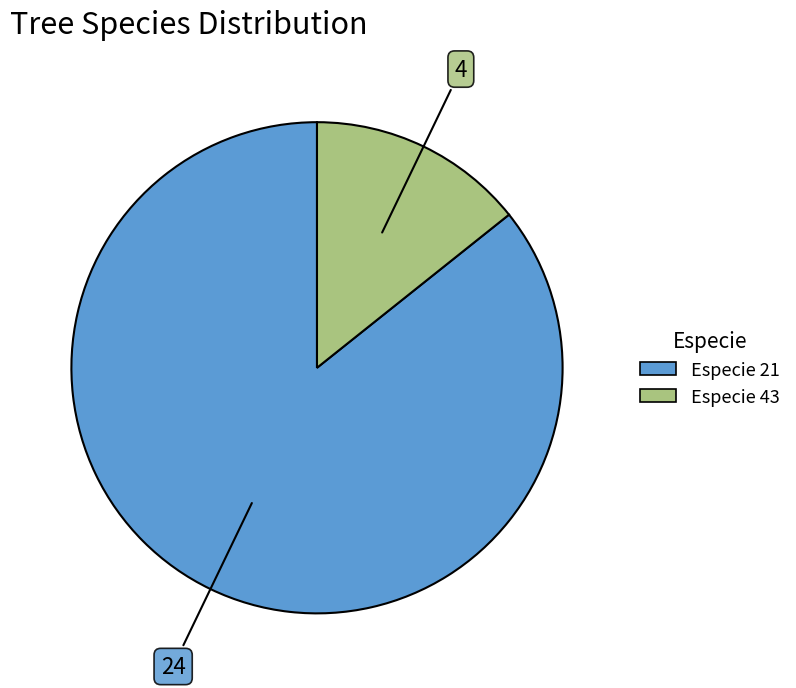

Is there any slice that represents more than half of the pie?

Yes